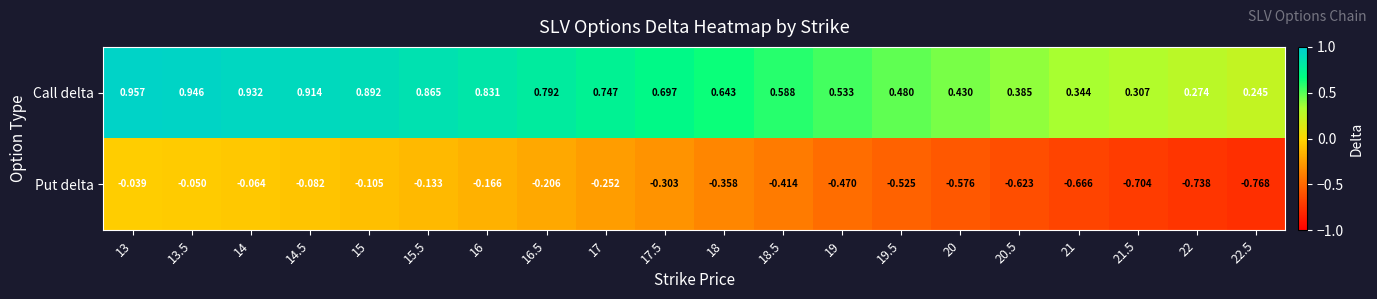

Rank the series by their average value, from highest to lowest.

Call delta, Put delta